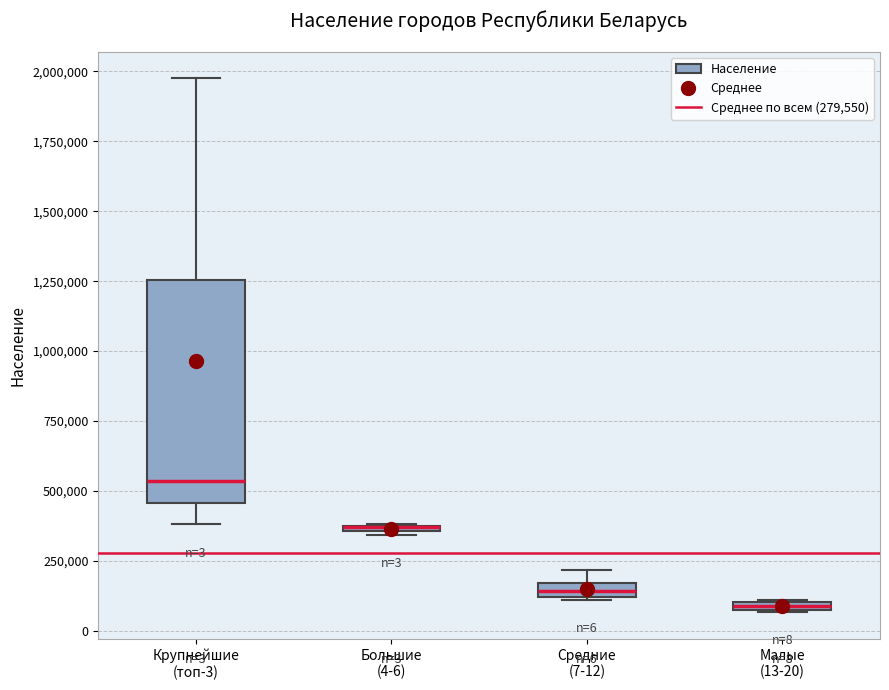

Comparing the boxes themselves (not the whiskers), which one is the tallest?

Крупнейшие (топ-3)